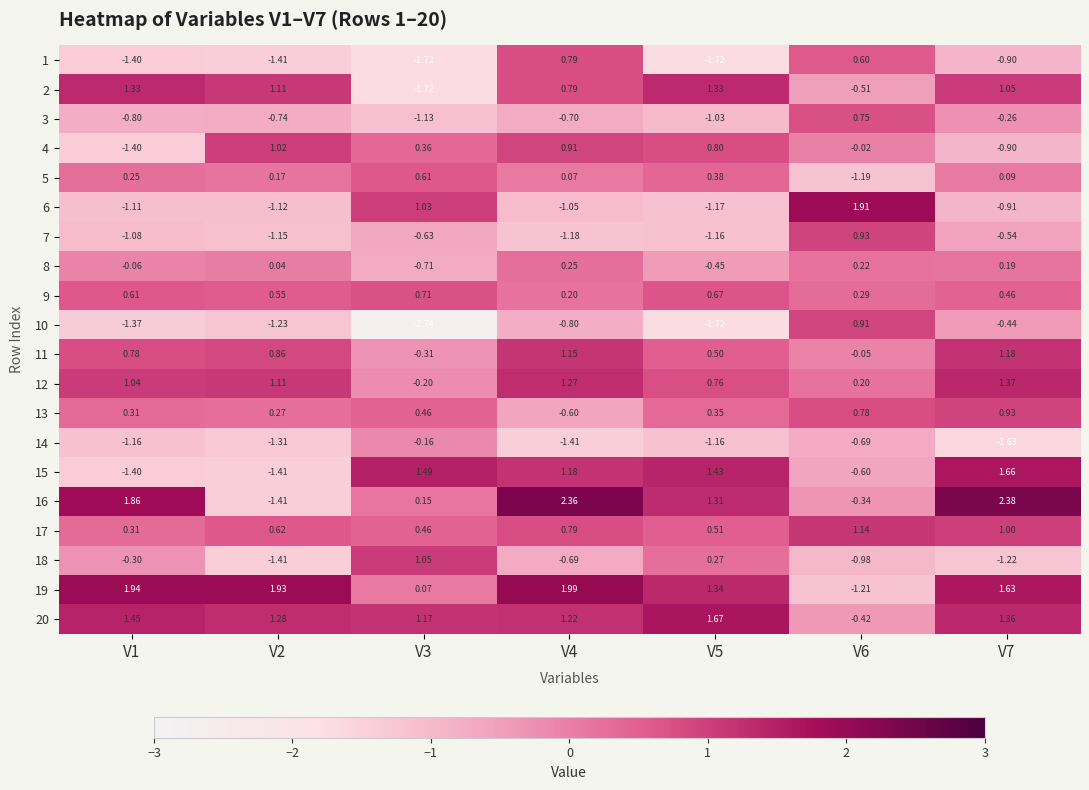

Is the value of 3 at V3 greater than the value of 12 at V4?

No